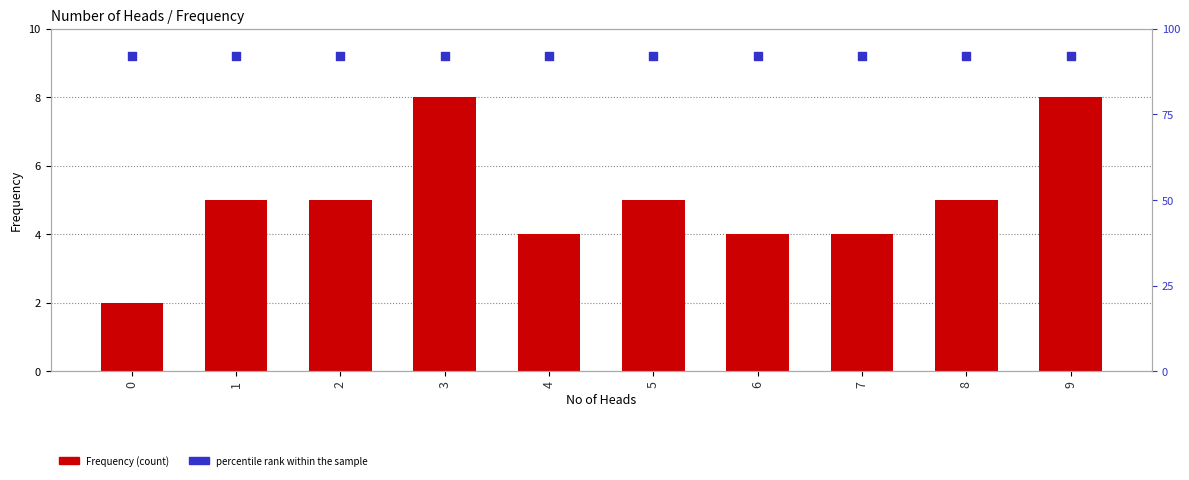

Which series has the largest total across all categories?

percentile rank within the sample